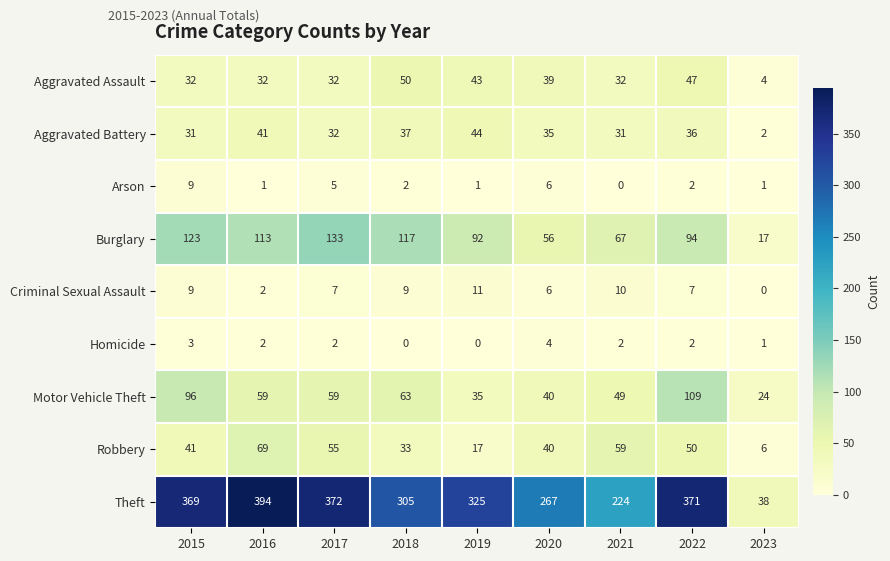

Rank the series by their maximum value, from lowest to highest.

Homicide, Arson, Criminal Sexual Assault, Aggravated Battery, Aggravated Assault, Robbery, Motor Vehicle Theft, Burglary, Theft